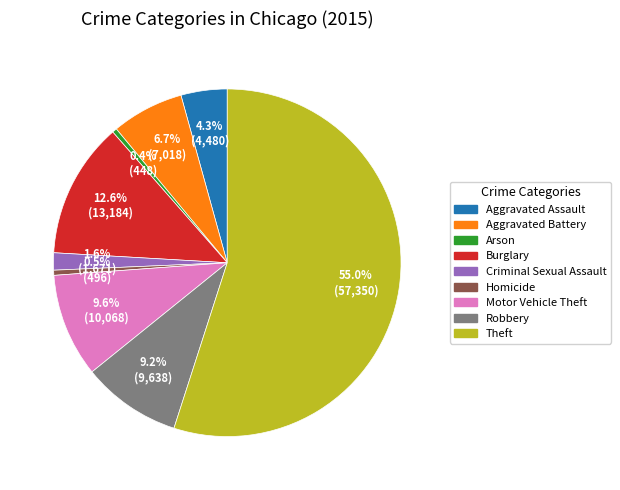

To the nearest percent, what is the difference between the largest and smallest slice percentages?

55%